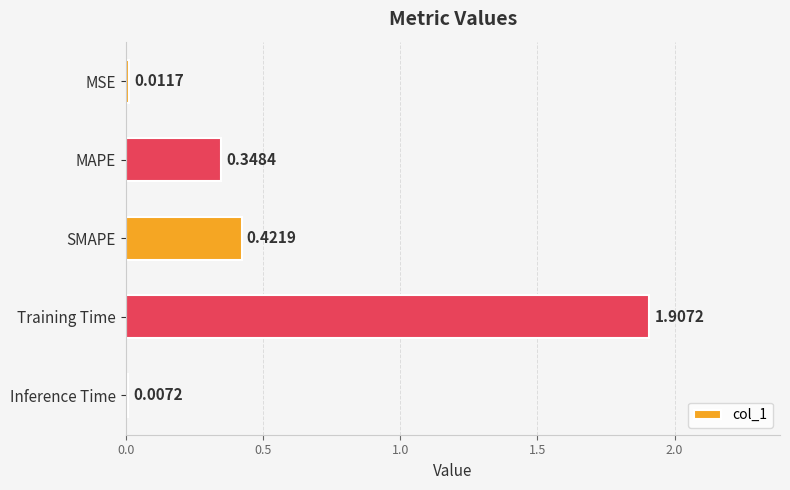

At which label is the value closest to 0?

Inference Time